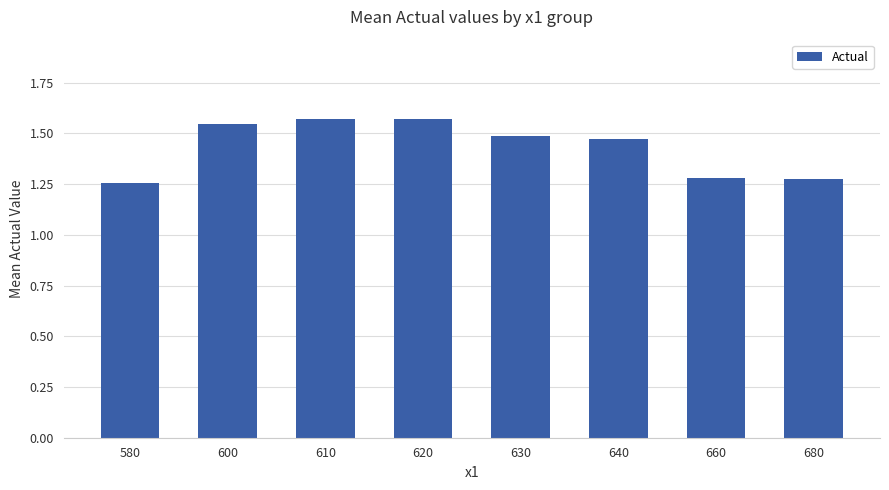

The chart shows a value of 1.5 at 640. True or false?

True